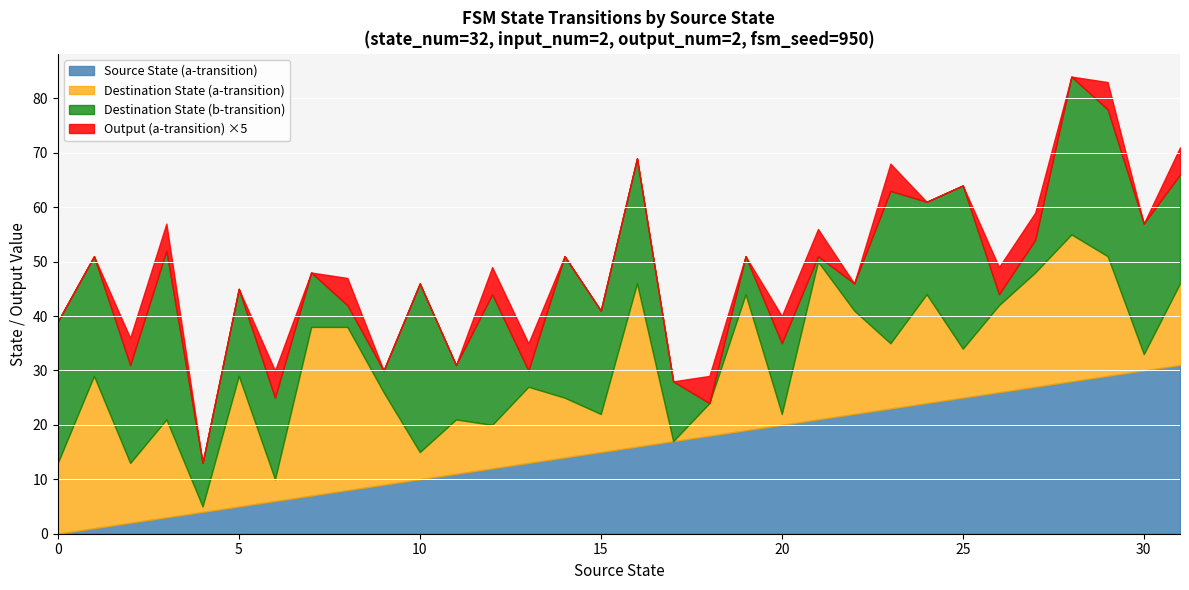

How many categories are shown in the chart?

32